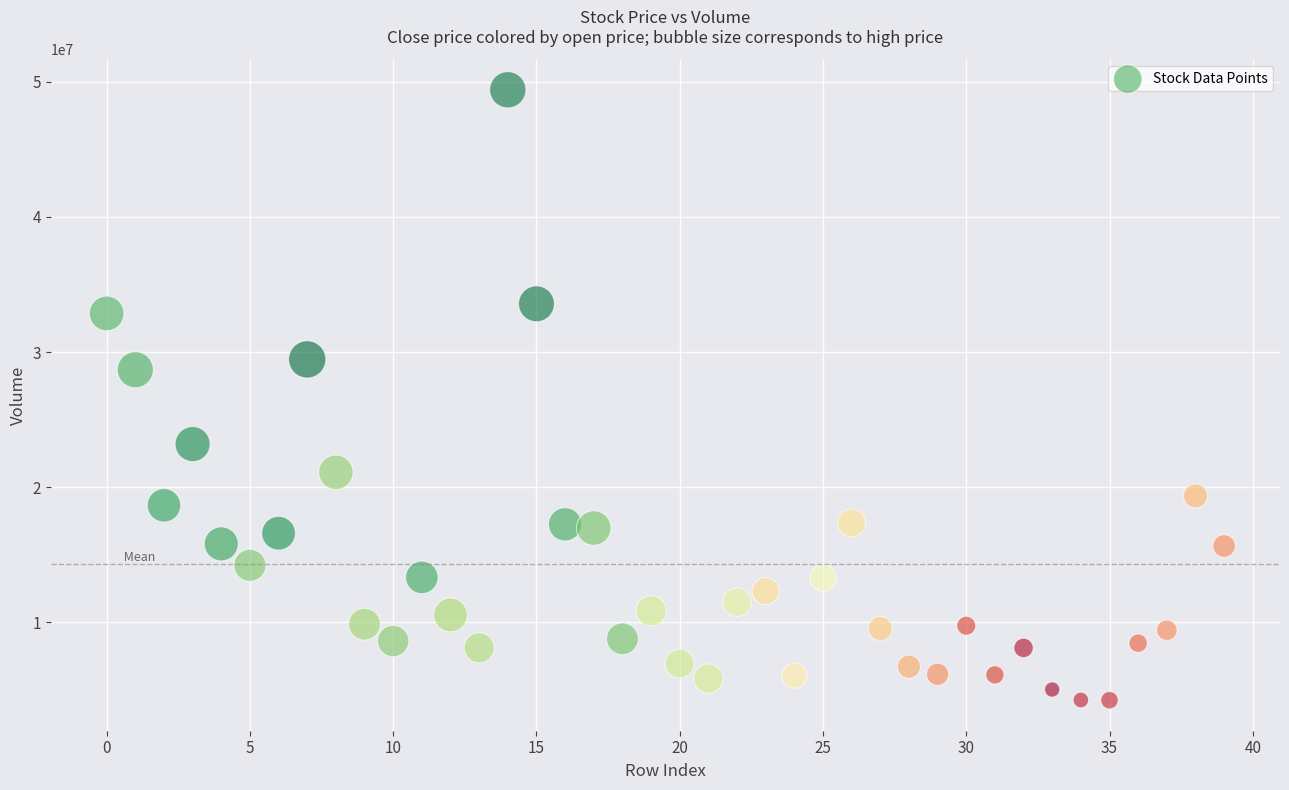

What is the range of Y values (max minus min)?

45155913